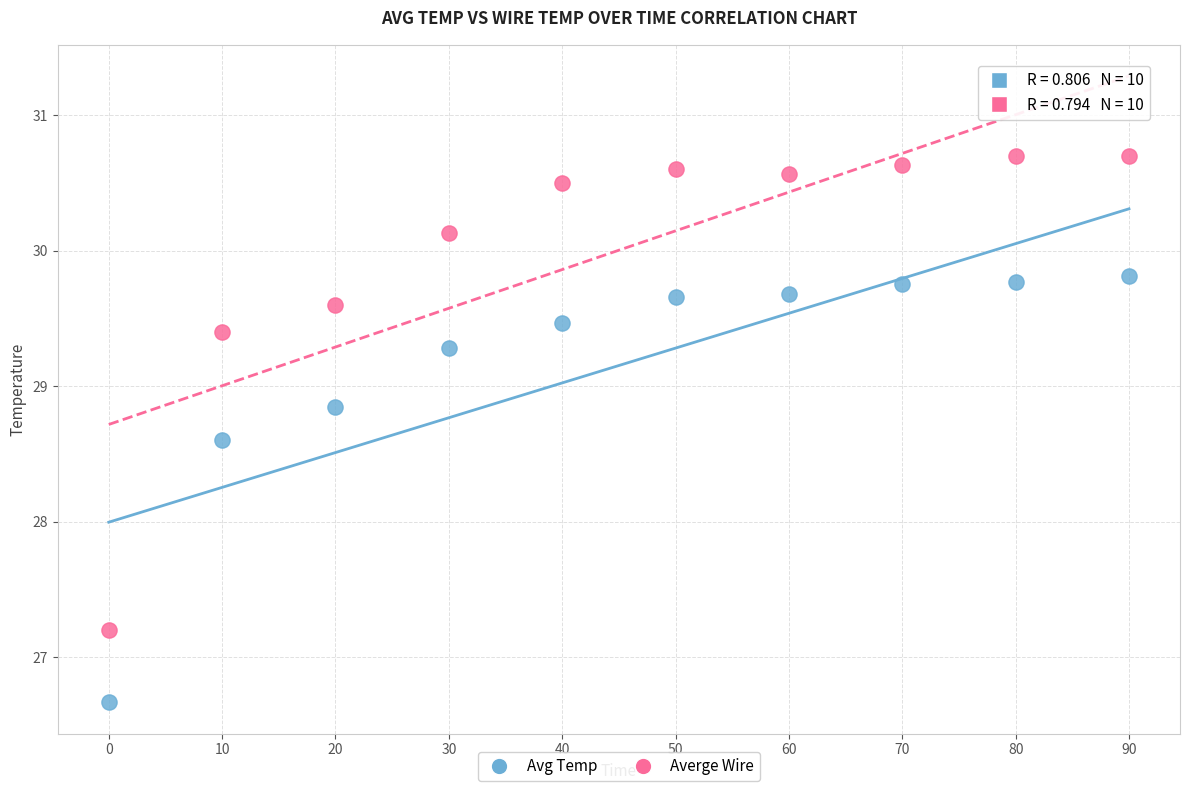

Which series has the largest Y range (max minus min)?

Averge Wire